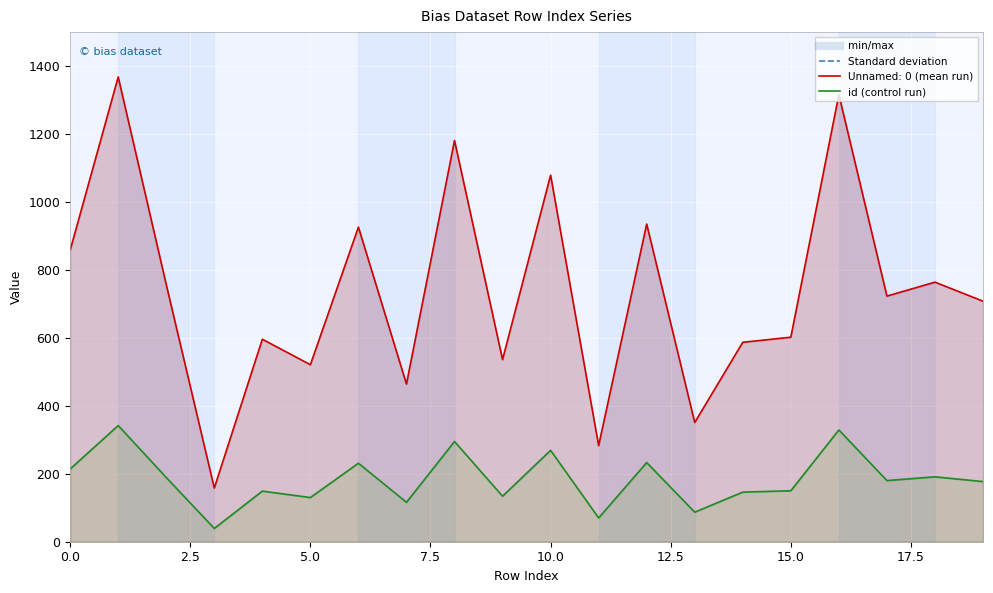

How many series are shown in this chart?

2